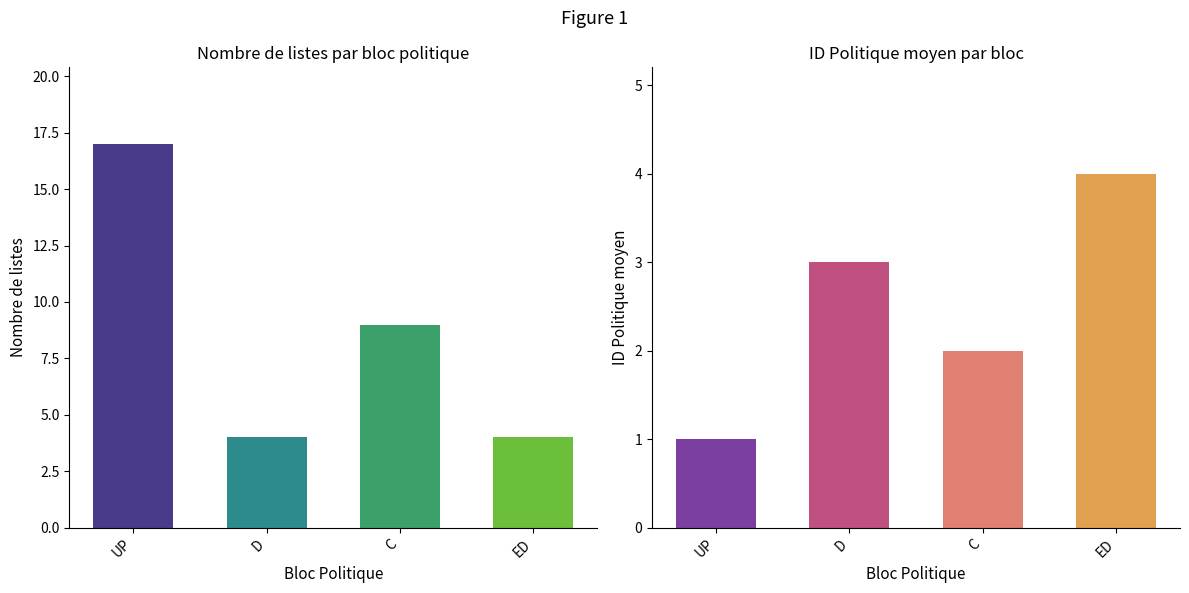

Which has a higher value, UP or D?

UP